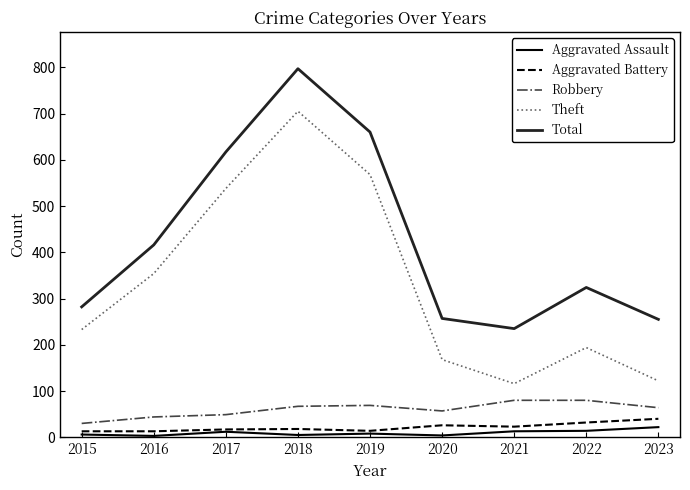

What is the lowest value of the Total series?

235